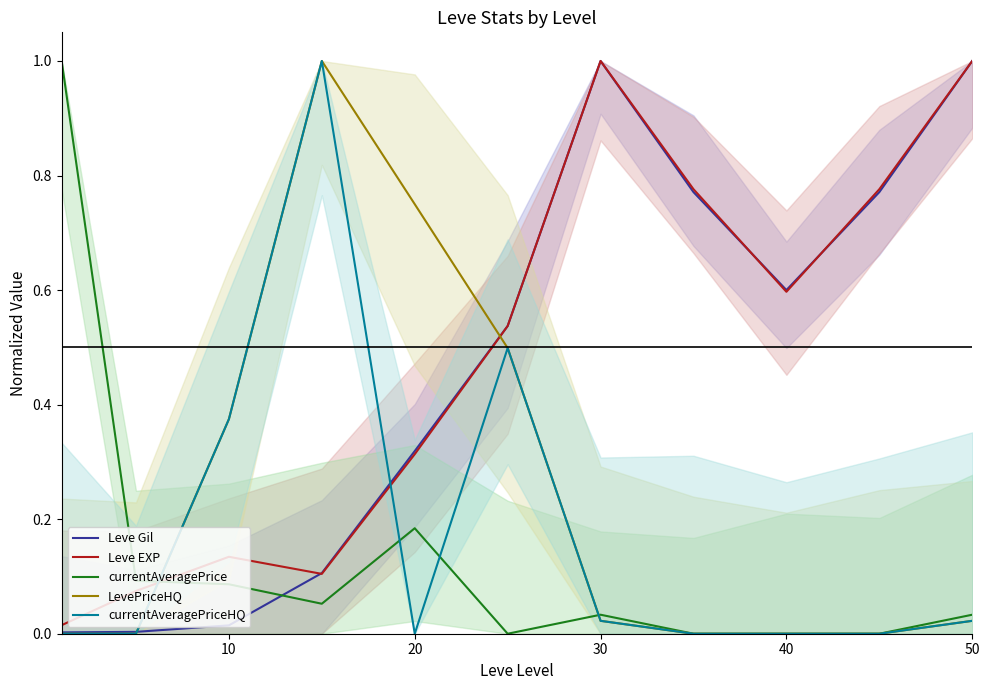

Count the number of categories in the chart.

11